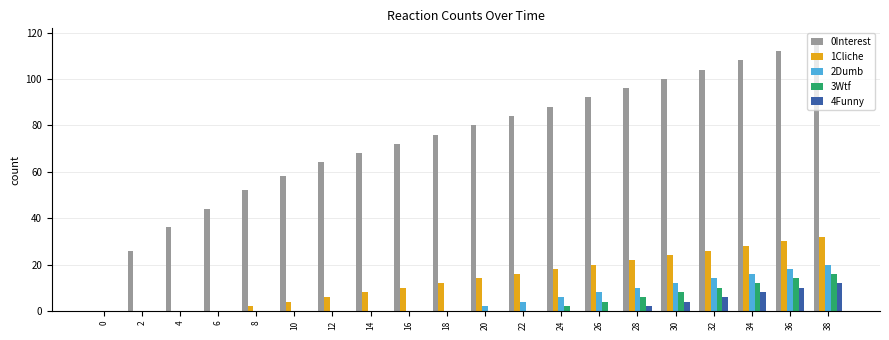

Which series changed the most between 14 and 22?

0Interest